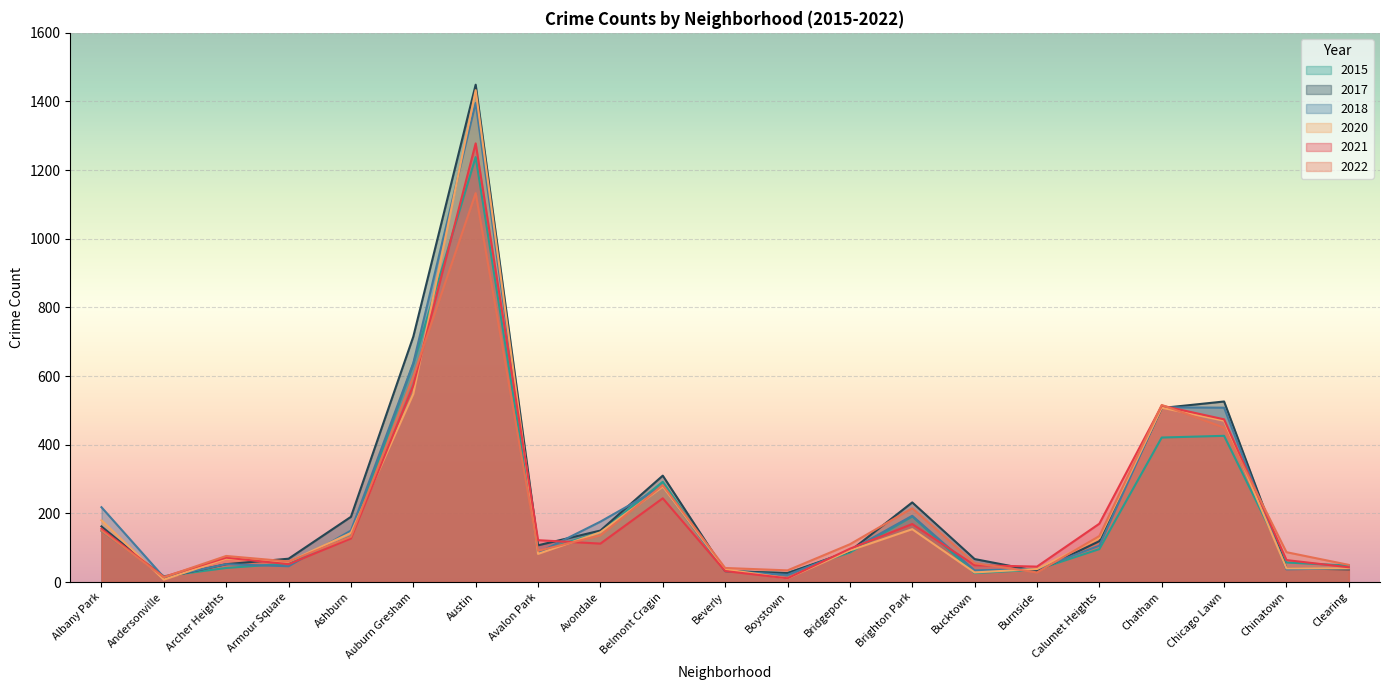

Is it true that 2018 equals 162 at Calumet Heights?

False